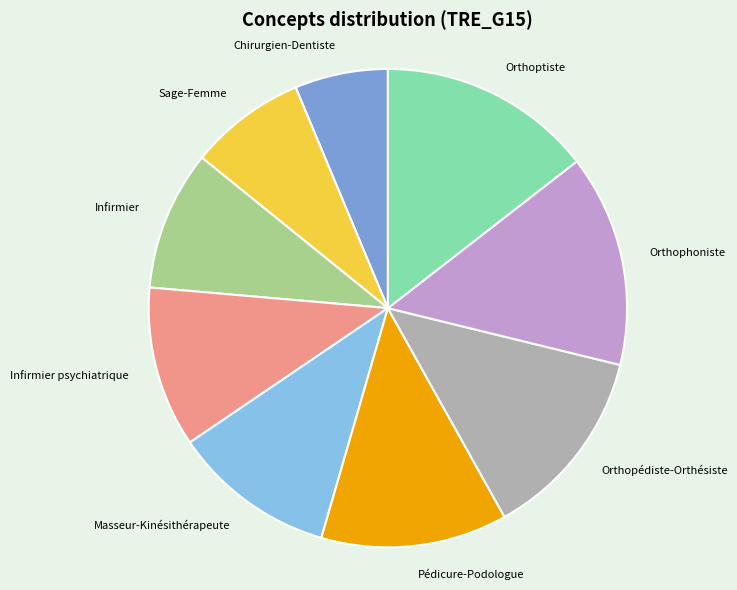

Does Orthopédiste-Orthésiste represent more than half of the total?

No